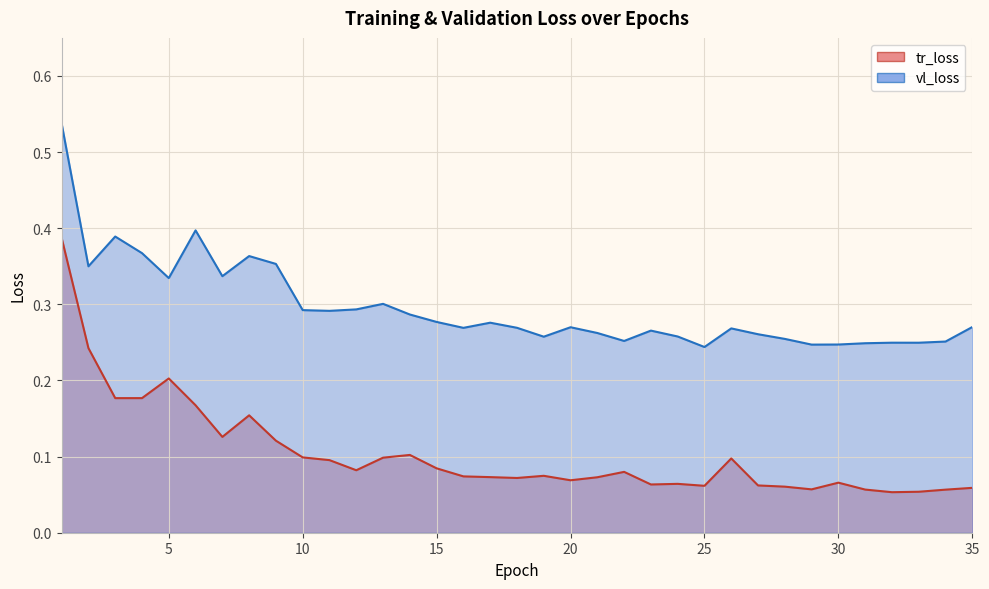

At which category does tr_loss reach its first local valley?

3